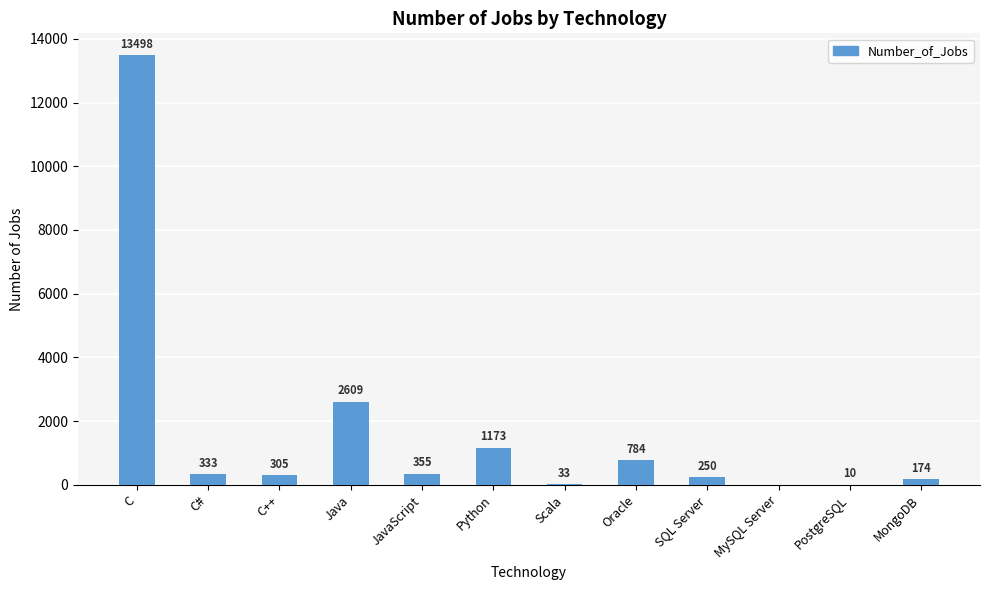

The chart shows a value of 333 at C#. True or false?

True